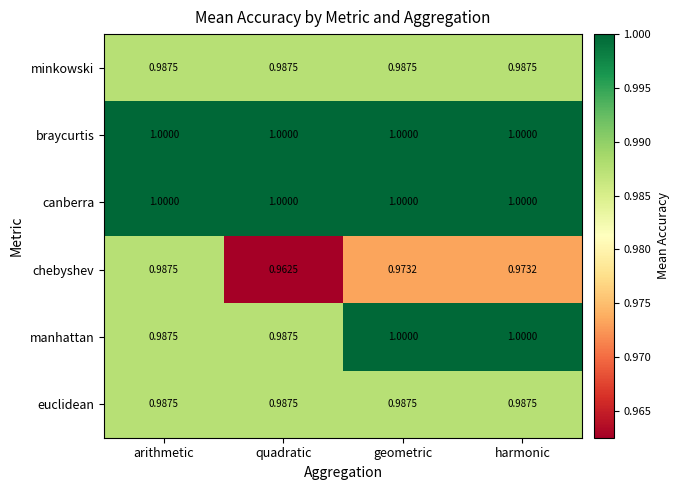

Which label corresponds to the smallest value in the chart?

quadratic